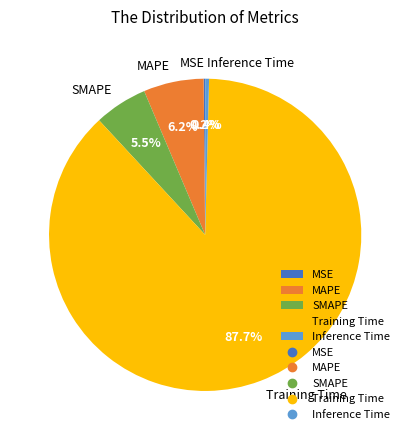

Combined, do MAPE and Training Time account for over 50%?

Yes